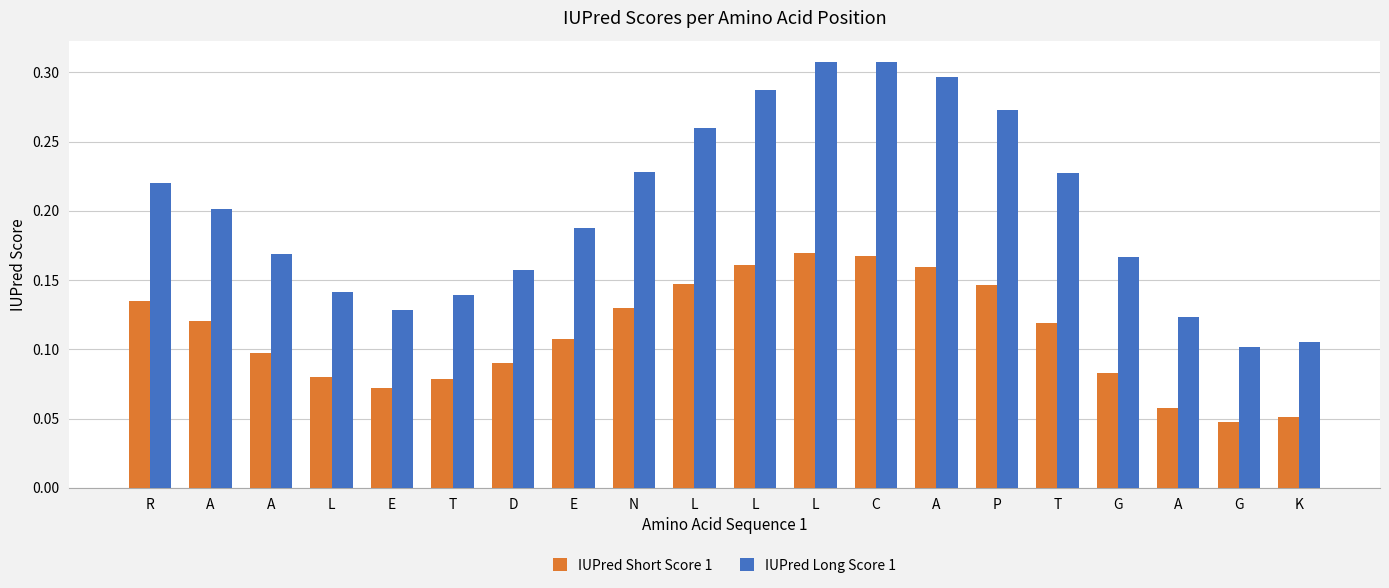

What is the difference between the maximum and minimum values in the IUPred Long Score 1 series?

0.2